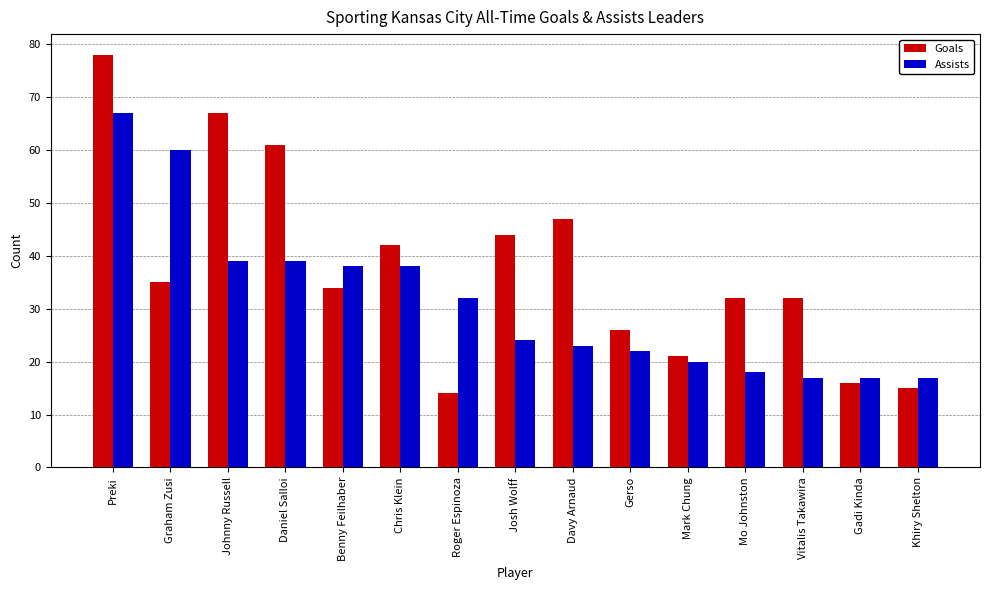

What is the value of the Assists bar at the 4th from the left?

39